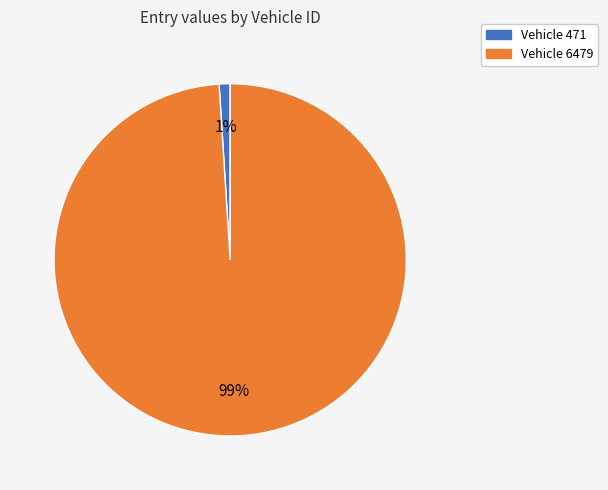

Is there any slice that represents more than half of the pie?

Yes